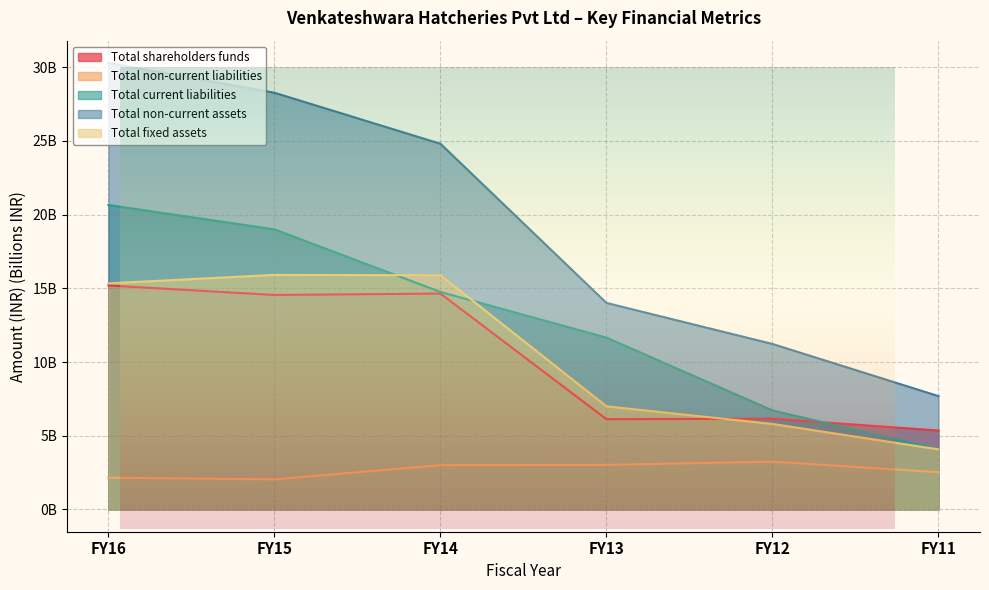

What is the total value across all series at FY12?

33.1